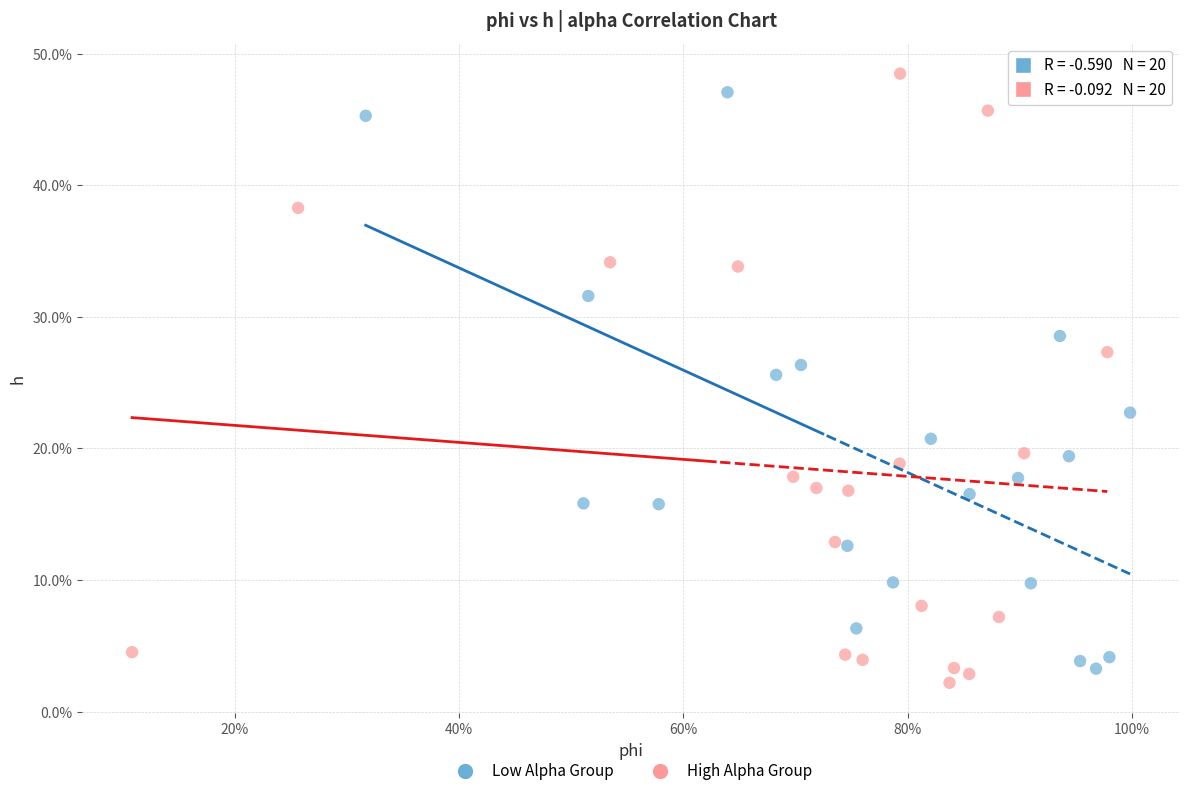

What are all the series names shown in the legend?

Low Alpha Group, High Alpha Group